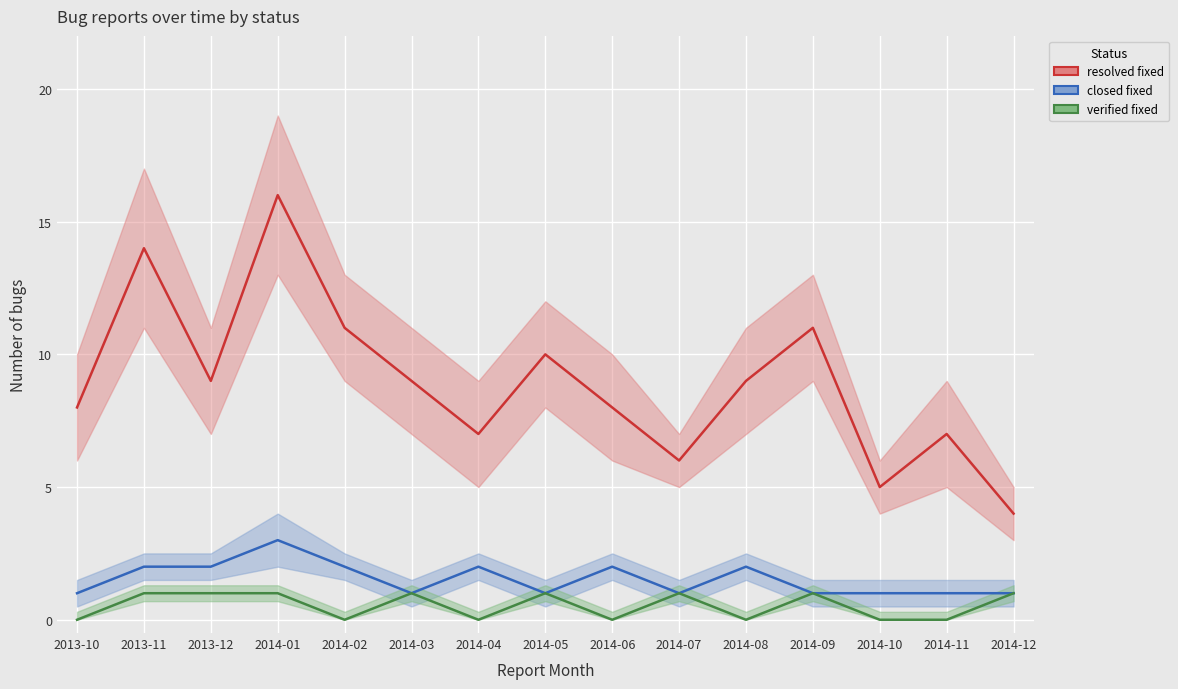

At which category is the sum across all series the highest?

2014-01